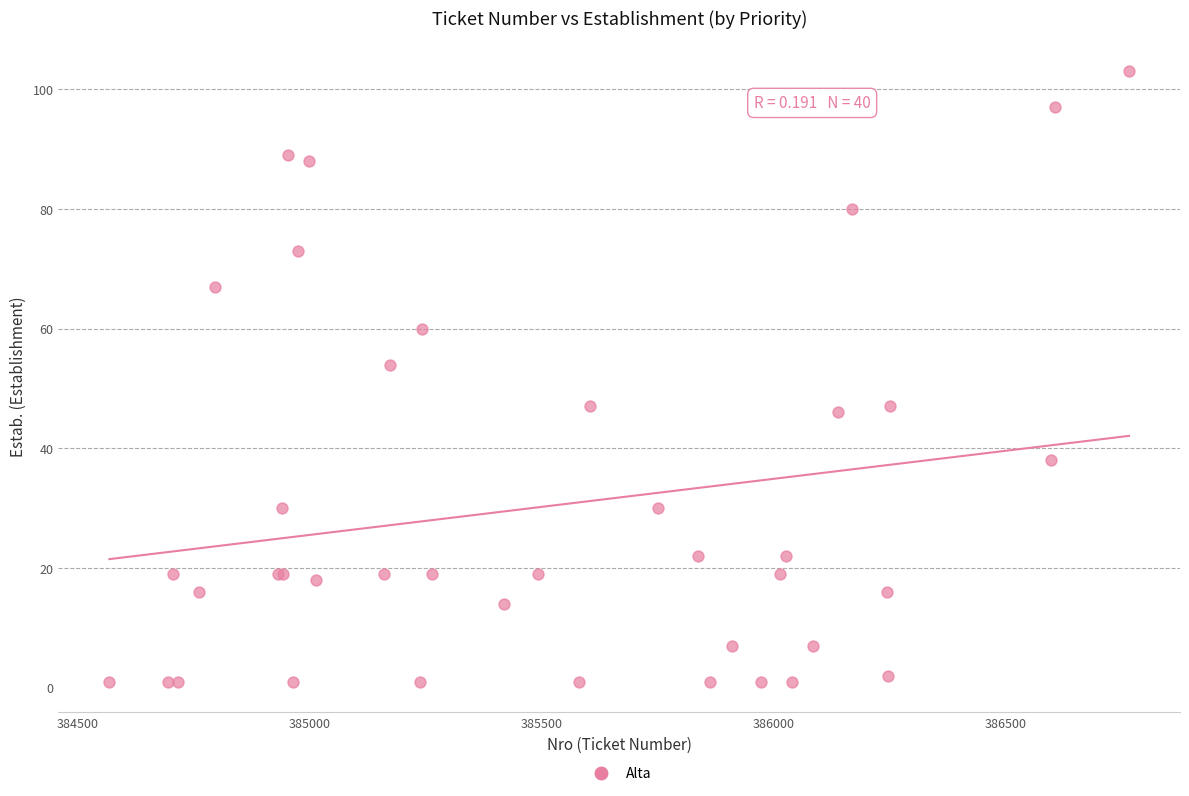

What Y value in the scatter plot is closest to 52?

54